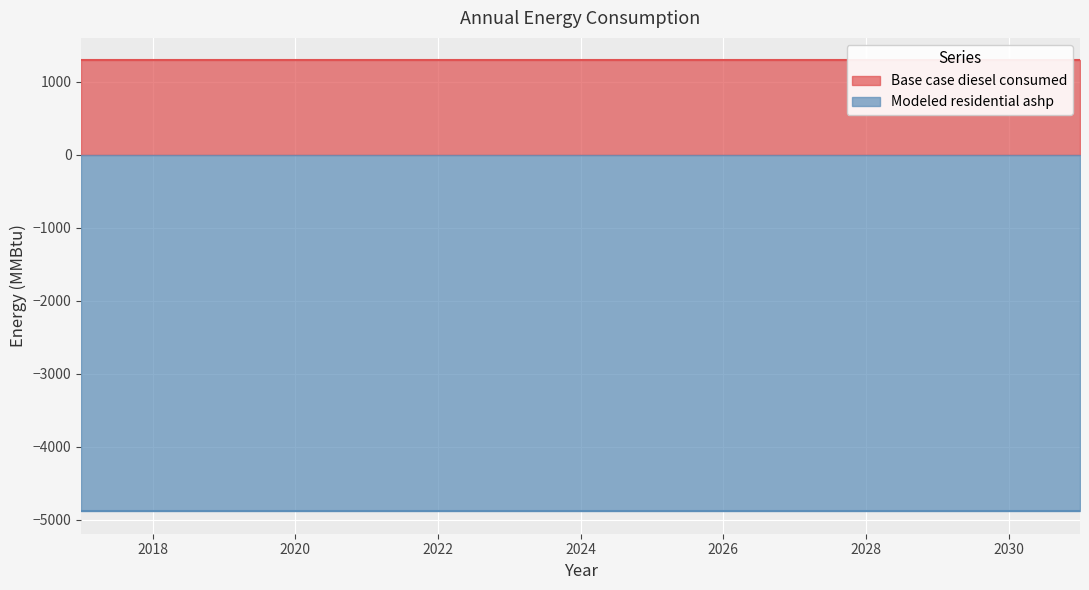

Rank the series by their maximum value, from lowest to highest.

Modeled residential ashp, Base case diesel consumed